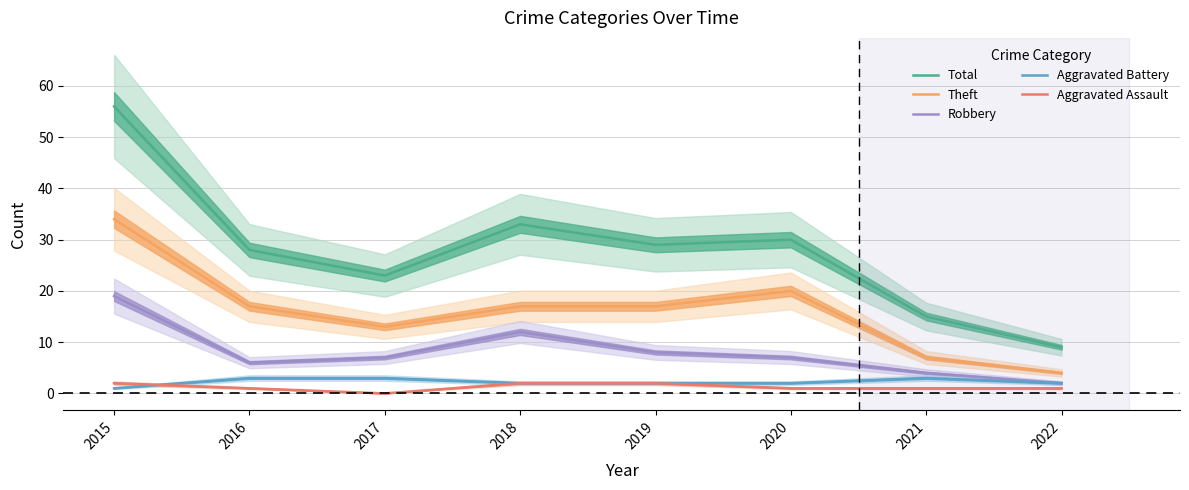

How many values in the Theft series are below 17?

3